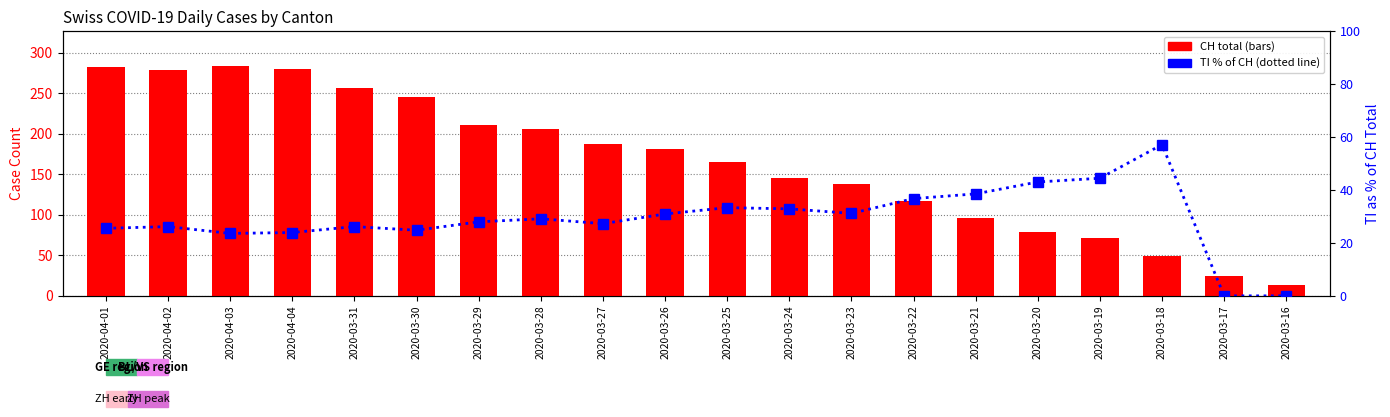

Read the CH total cases value at 2020-03-16.

14.0